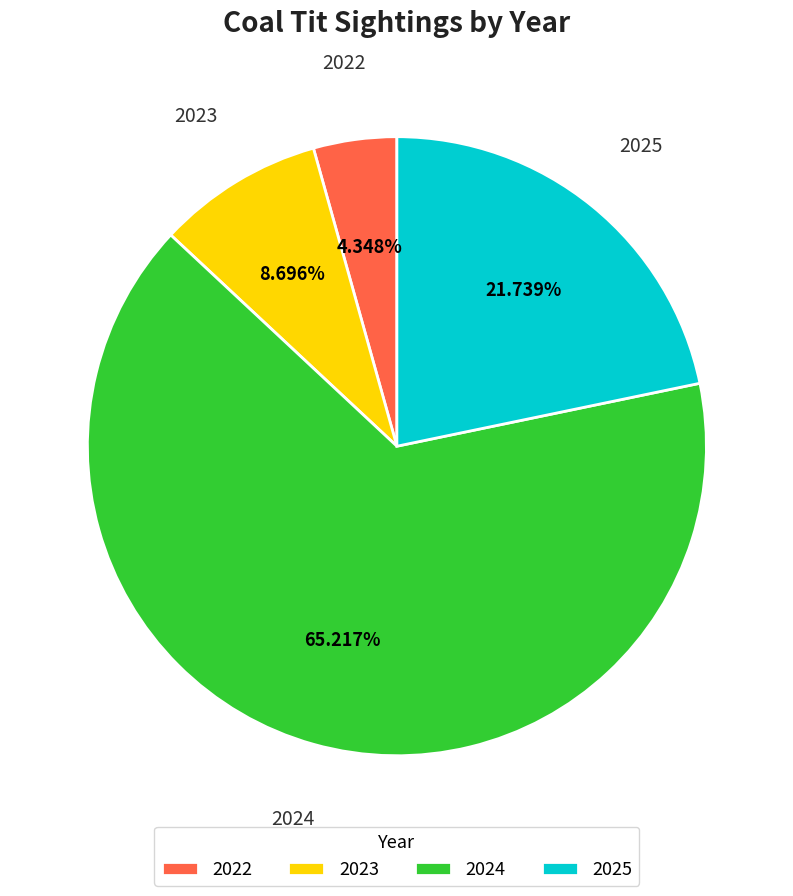

The 2023 slice represents 20% of the pie. True or false?

False